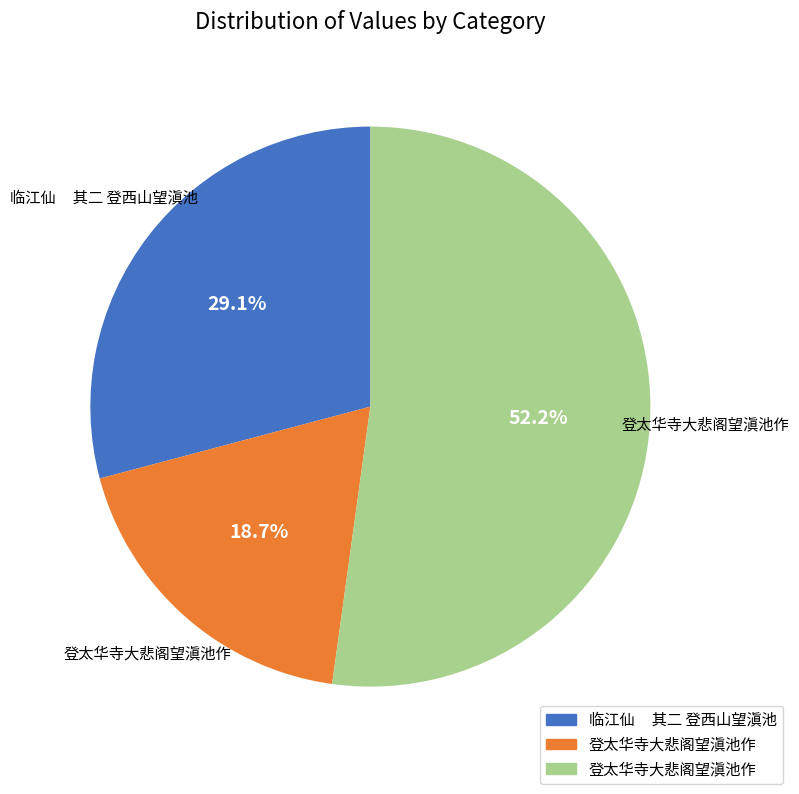

Is there a majority slice in this chart?

Yes